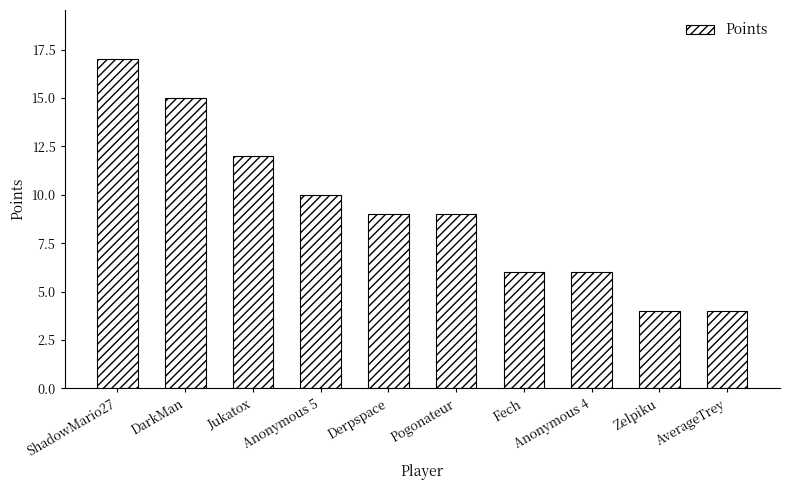

Between Anonymous 5 and Zelpiku, which is larger?

Anonymous 5